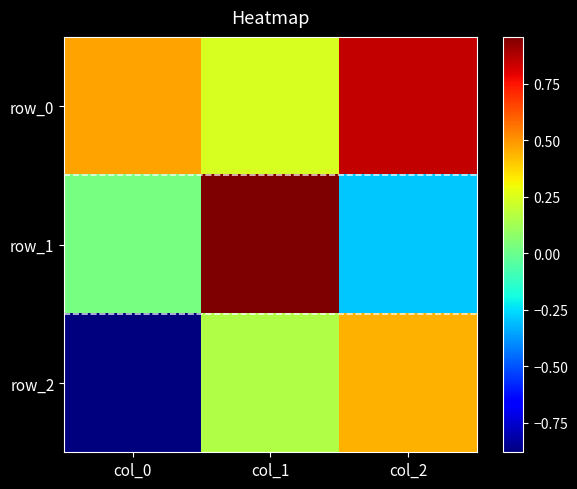

How many values in the row_2 series exceed 0?

2